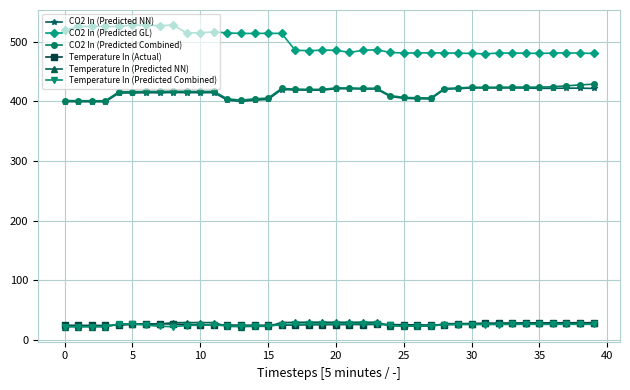

True or false: CO2 In (Predicted Combined) has more than 1 interior local peaks.

True